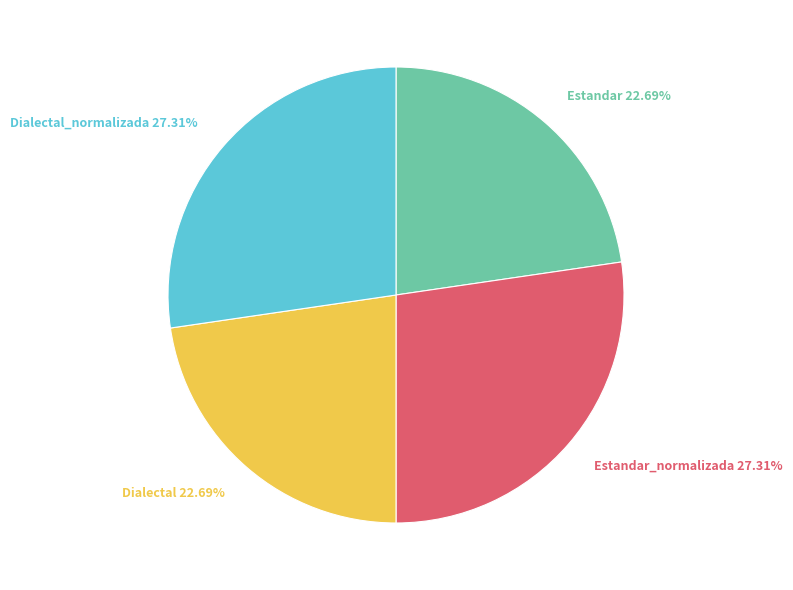

Is there a majority slice in this chart?

No